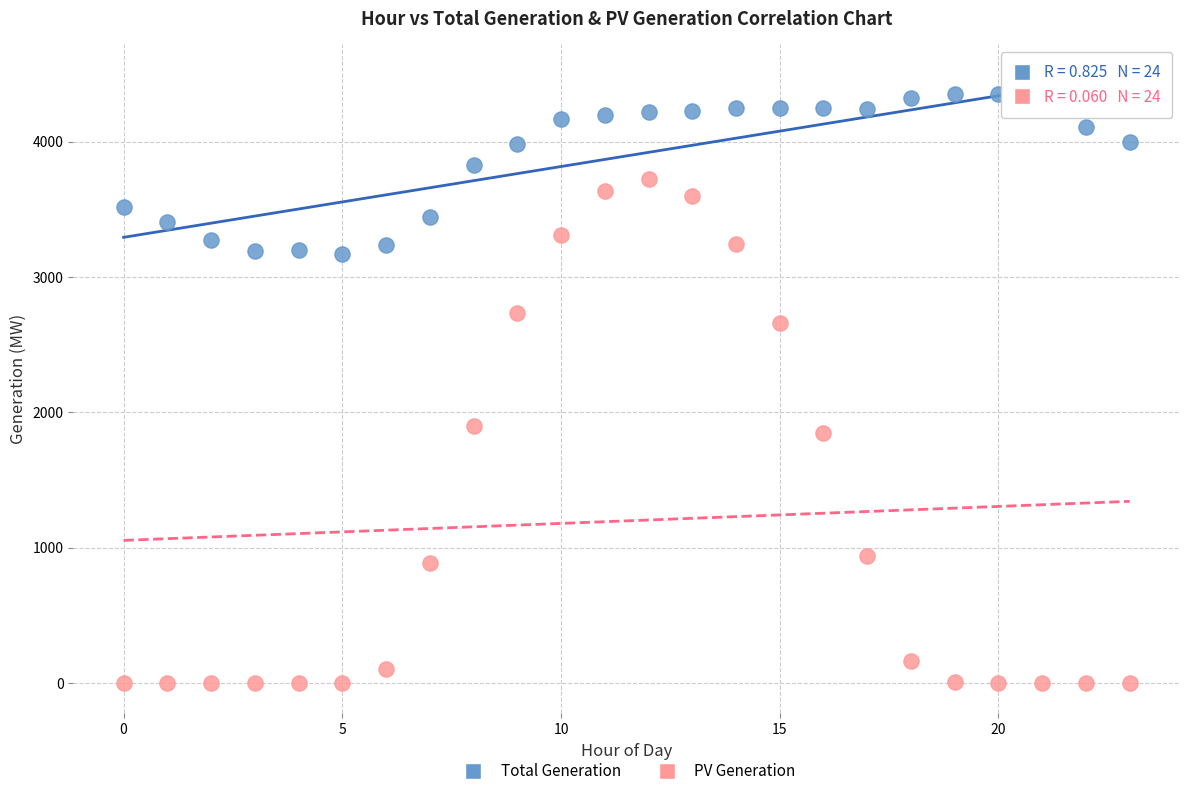

Which series reaches the maximum Y coordinate?

Total Generation